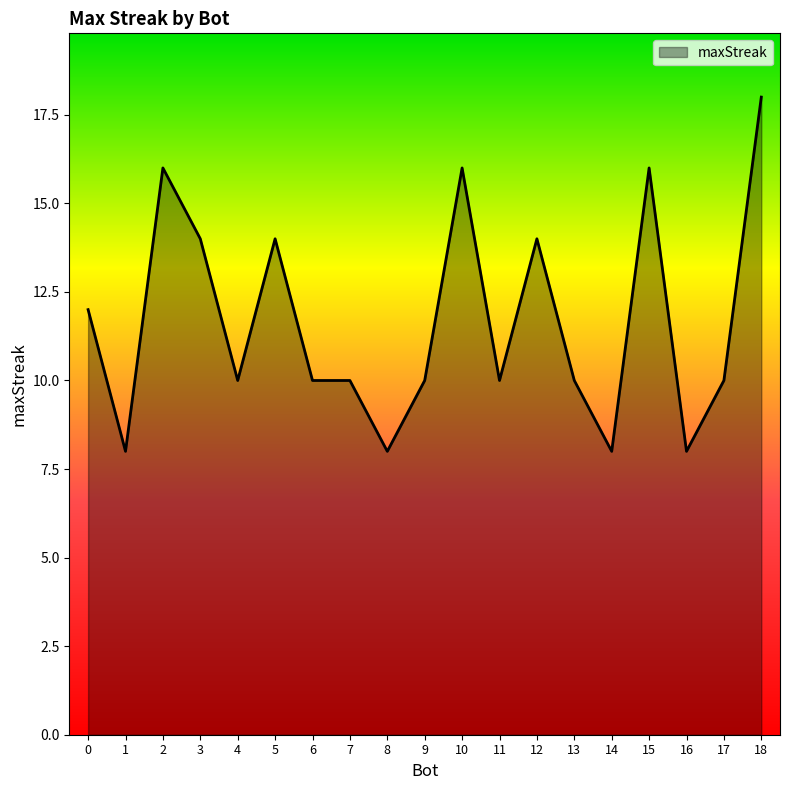

The value at 16 is 13. True or false?

False